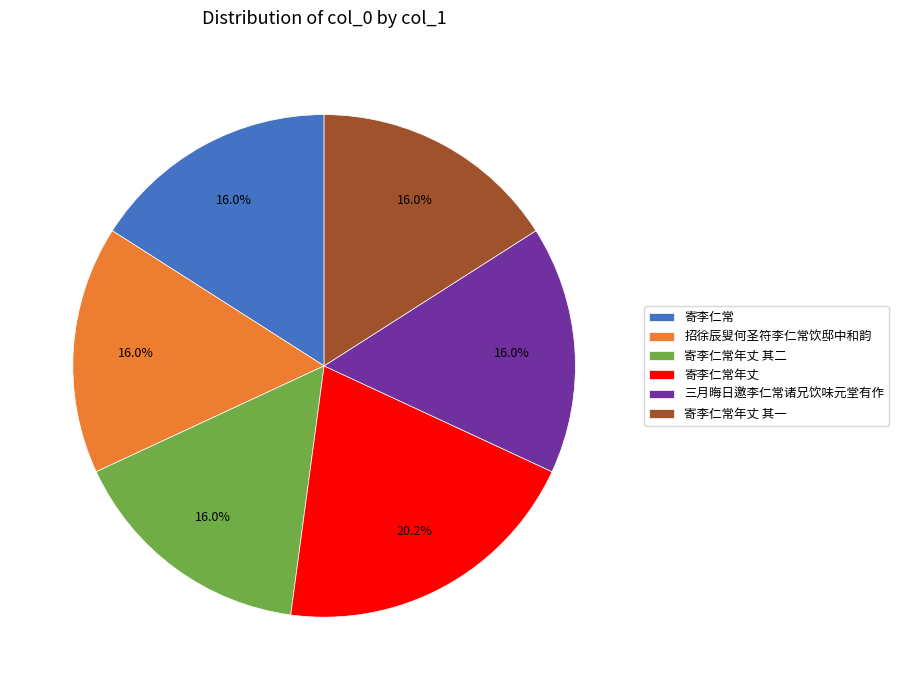

What is the ratio of the value at 寄李仁常年丈 其一 to the value at 招徐辰叟何圣符李仁常饮邸中和韵?

1.0